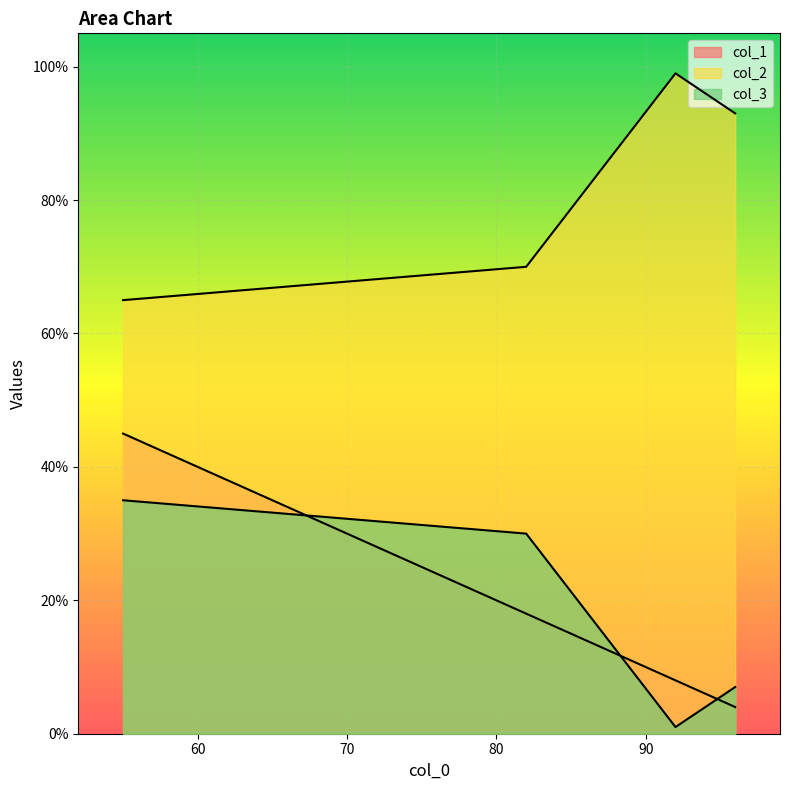

Where does the col_3 series first go above 30?

55